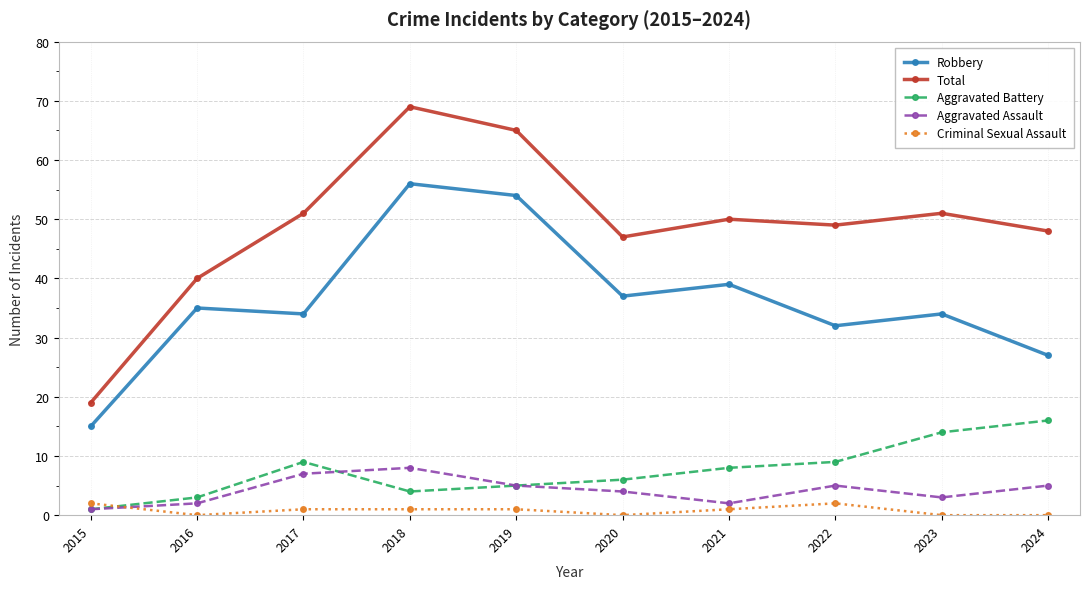

True or false: Robbery and Criminal Sexual Assault intersect in this chart.

False